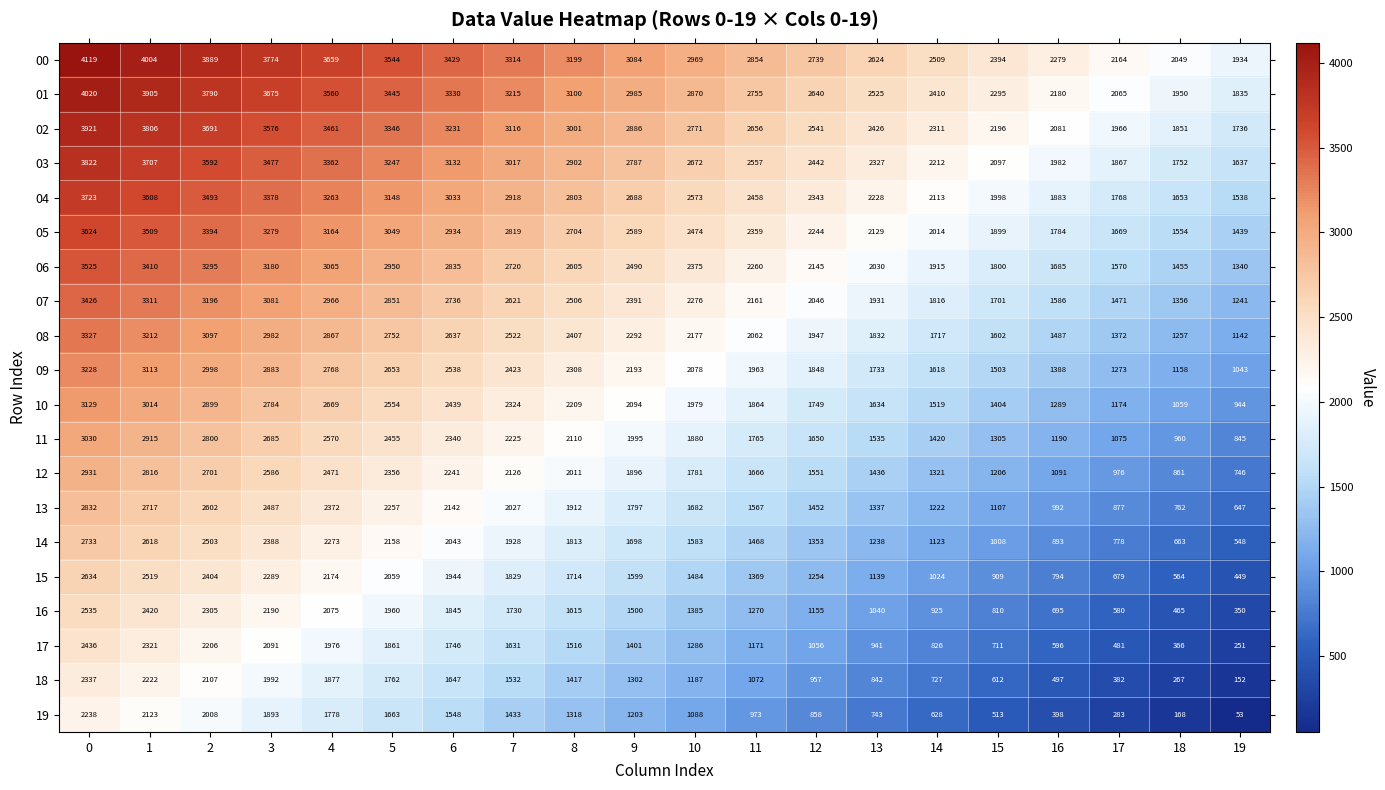

True or false: 11 has a value of 845 at 19.

True